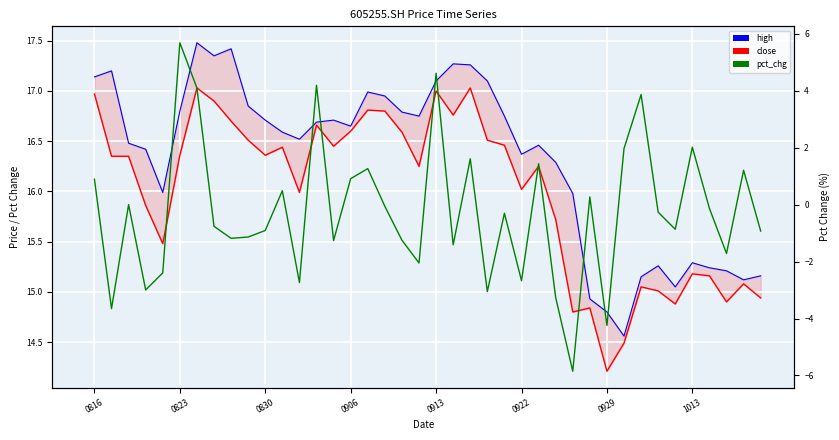

What is the sum of the close values at 39 and 27?

30.7